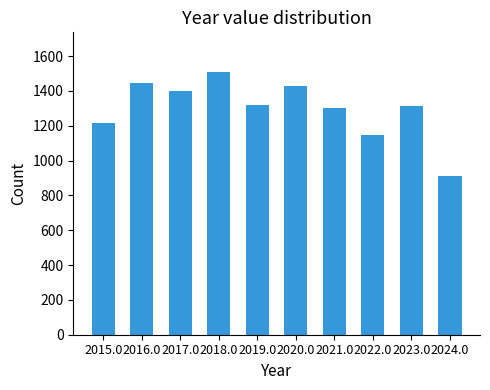

The chart shows a value of 1812 at 2022.0. True or false?

False